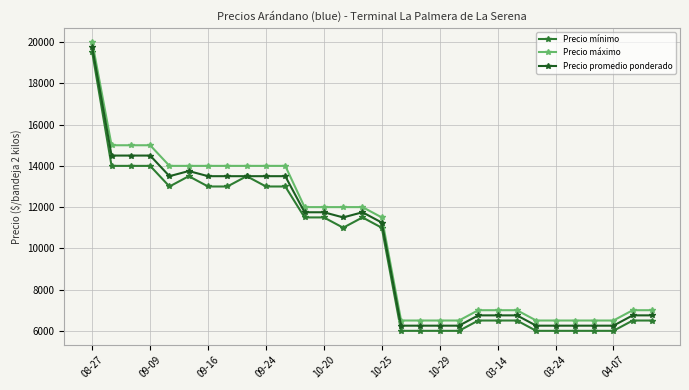

Does the chart display data point markers on the line(s)?

Yes